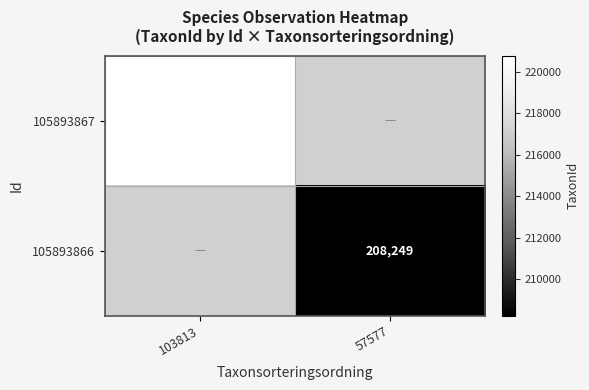

Is the value of 105893866 at 57577 greater than the value of 105893867 at 103813?

No